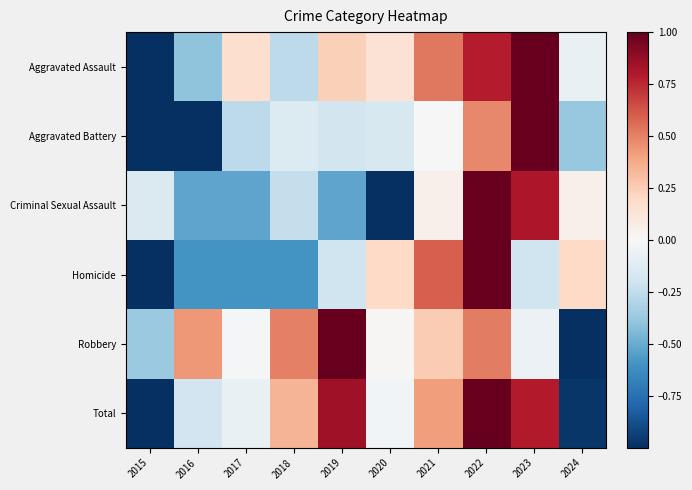

Reading left to right, what are all the values shown in this chart?

Aggravated Assault: 2015=-1.0	2016=-0.4	2017=0.2	2018=-0.3	2019=0.2	2020=0.1	2021=0.5	2022=0.8	2023=1.0	2024=-0.1
Aggravated Battery: 2015=-1.0	2016=-1.0	2017=-0.3	2018=-0.1	2019=-0.2	2020=-0.2	2021=0.0	2022=0.5	2023=1.0	2024=-0.4
Criminal Sexual Assault: 2015=-0.1	2016=-0.5	2017=-0.5	2018=-0.2	2019=-0.5	2020=-1.0	2021=0.0	2022=1.0	2023=0.8	2024=0.0
Homicide: 2015=-1.0	2016=-0.6	2017=-0.6	2018=-0.6	2019=-0.2	2020=0.2	2021=0.6	2022=1.0	2023=-0.2	2024=0.2
Robbery: 2015=-0.4	2016=0.4	2017=-0.0	2018=0.5	2019=1.0	2020=0.0	2021=0.3	2022=0.5	2023=-0.1	2024=-1.0
Total: 2015=-1.0	2016=-0.2	2017=-0.1	2018=0.3	2019=0.8	2020=-0.0	2021=0.4	2022=1.0	2023=0.8	2024=-1.0